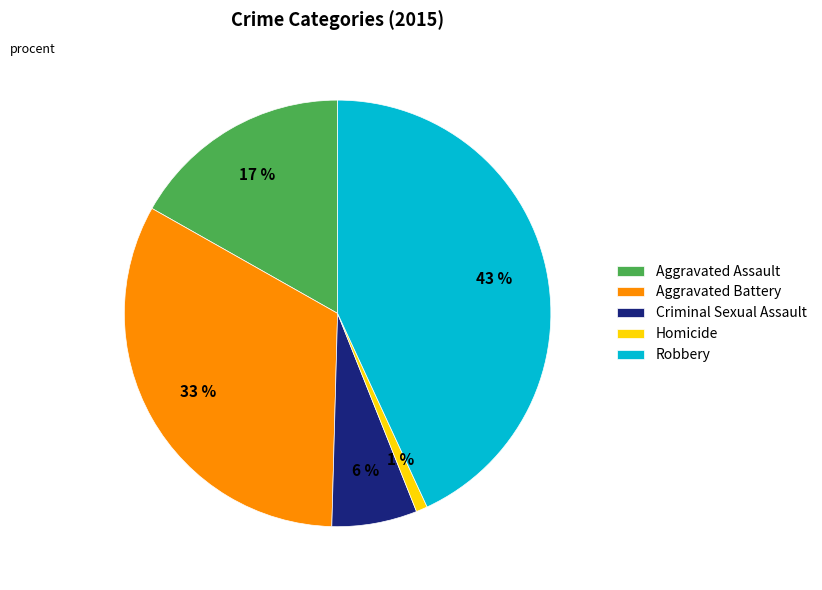

Count the number of slices in the pie.

5